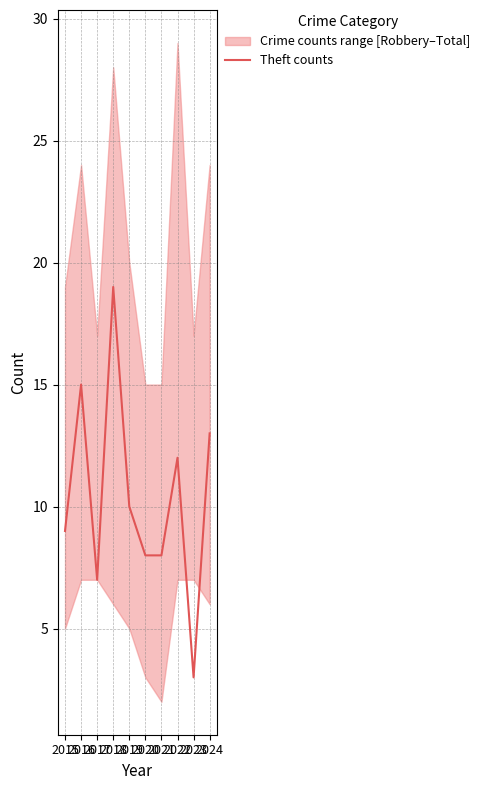

At which category does the data reach its first local peak?

2016